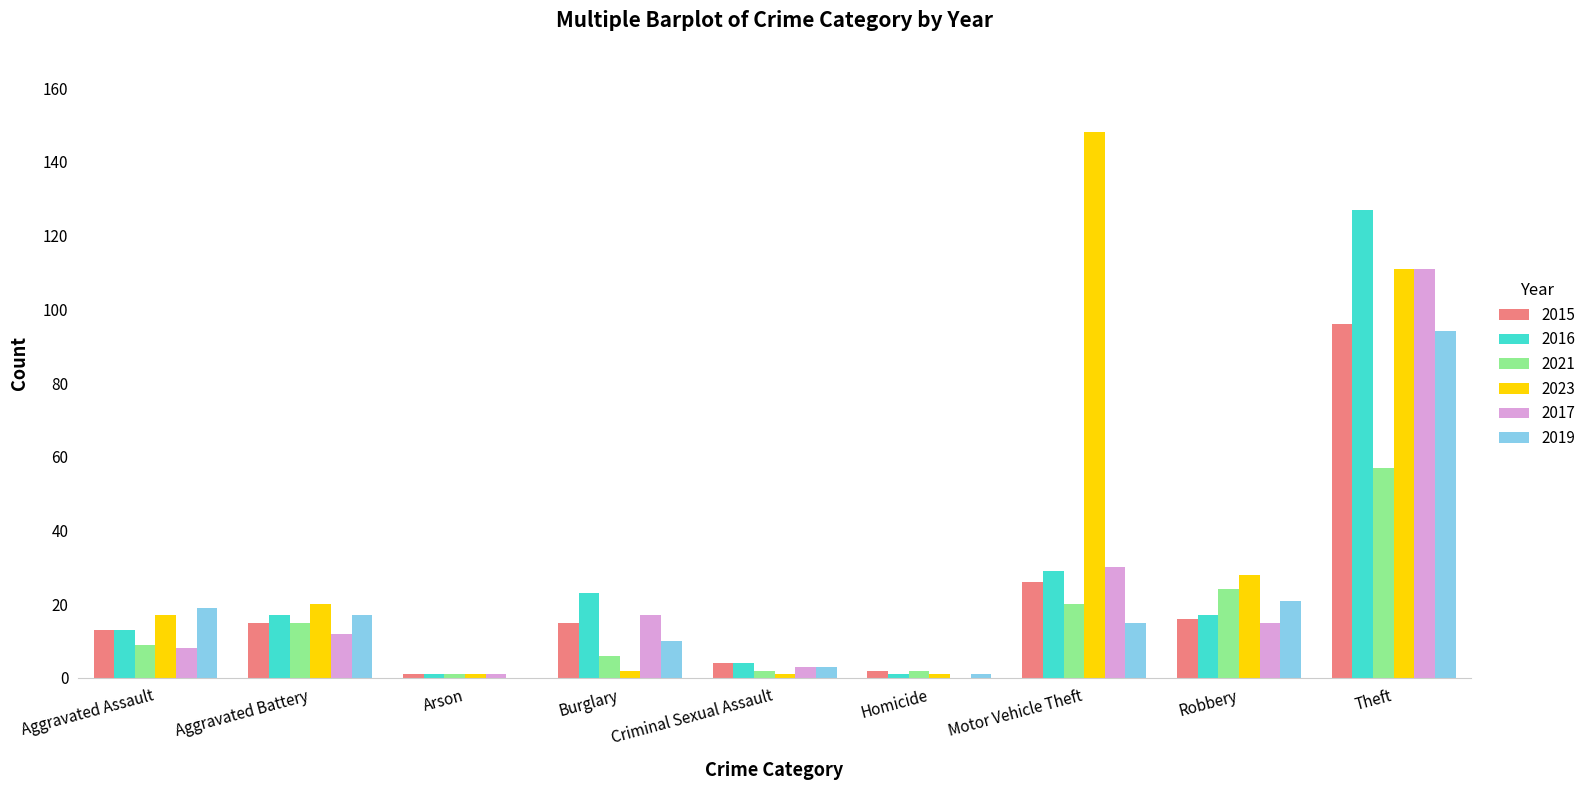

Between Aggravated Battery and Homicide, which series saw the biggest shift?

2023